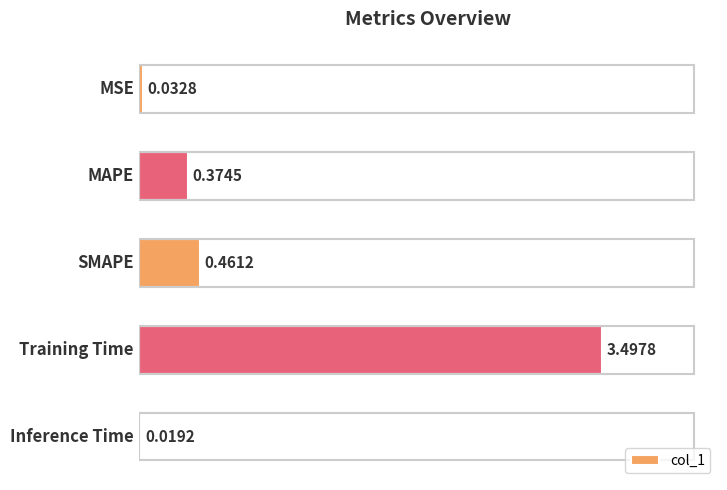

List the labels in order of value, smallest first.

Inference Time, MSE, MAPE, SMAPE, Training Time